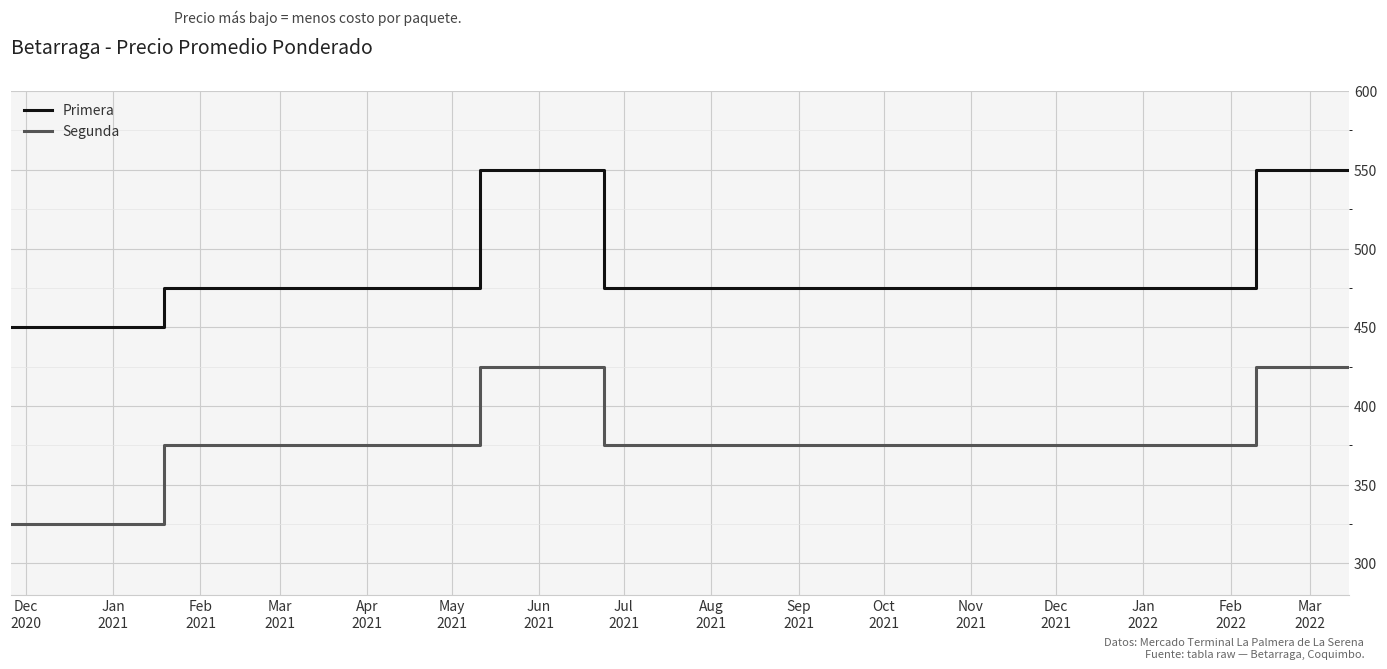

Reading left to right, transcribe all the data shown in this chart.

Primera: 450	450	475	475	475	550	550	475	475	475	475	475	475	475	475	475	550	550	550	550
Segunda: 325	325	375	375	375	425	425	375	375	375	375	375	375	375	375	375	425	425	425	425